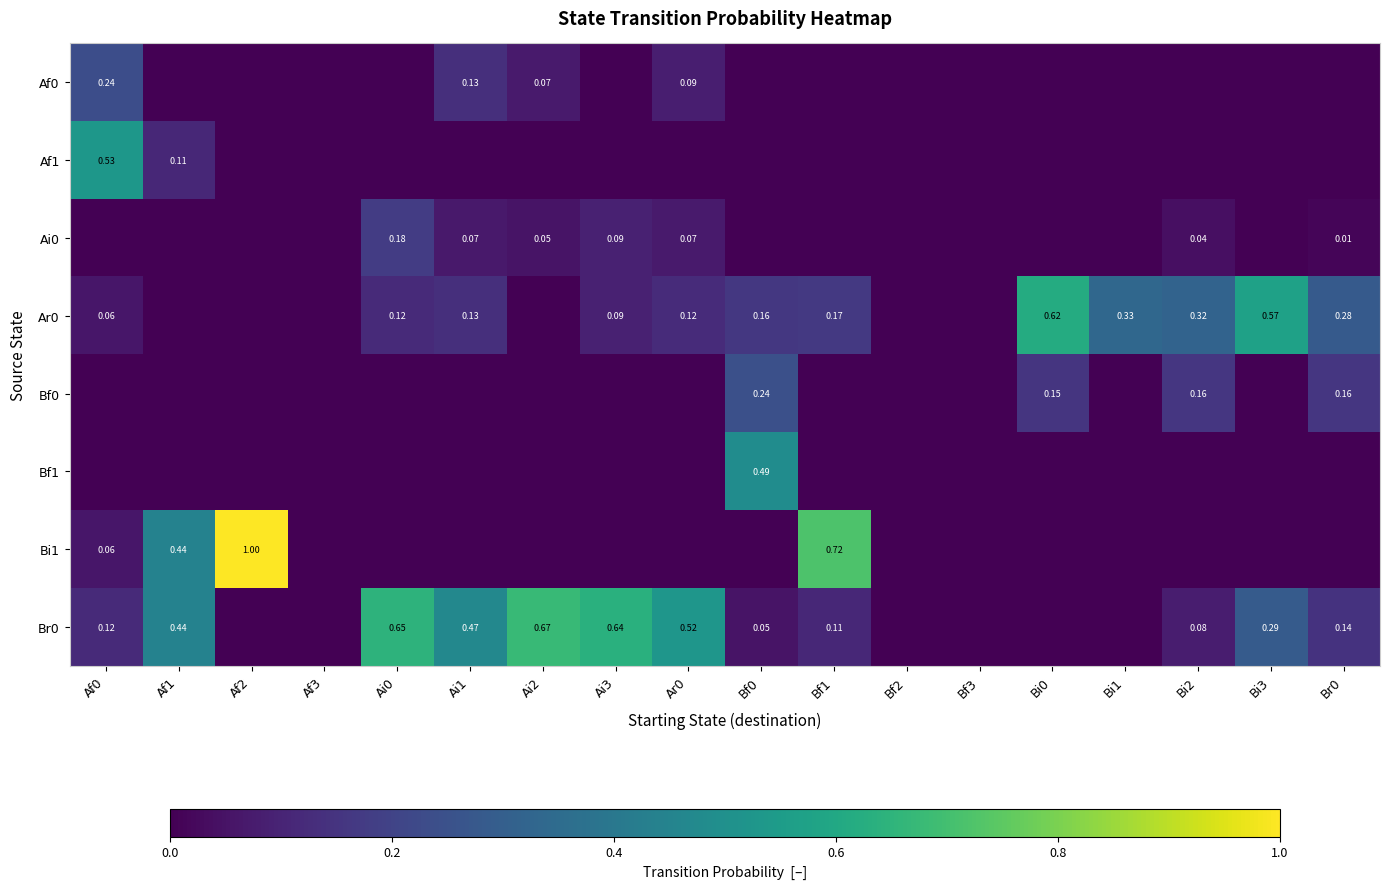

True or false: Af0 has a value of 0.1 at Bi0.

False